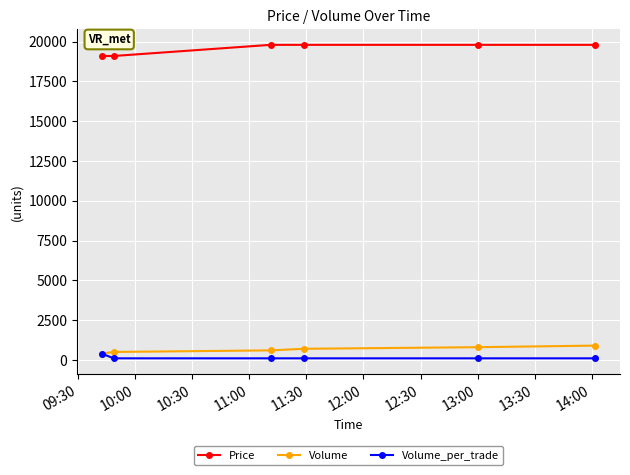

True or false: Volume and Price intersect in this chart.

False